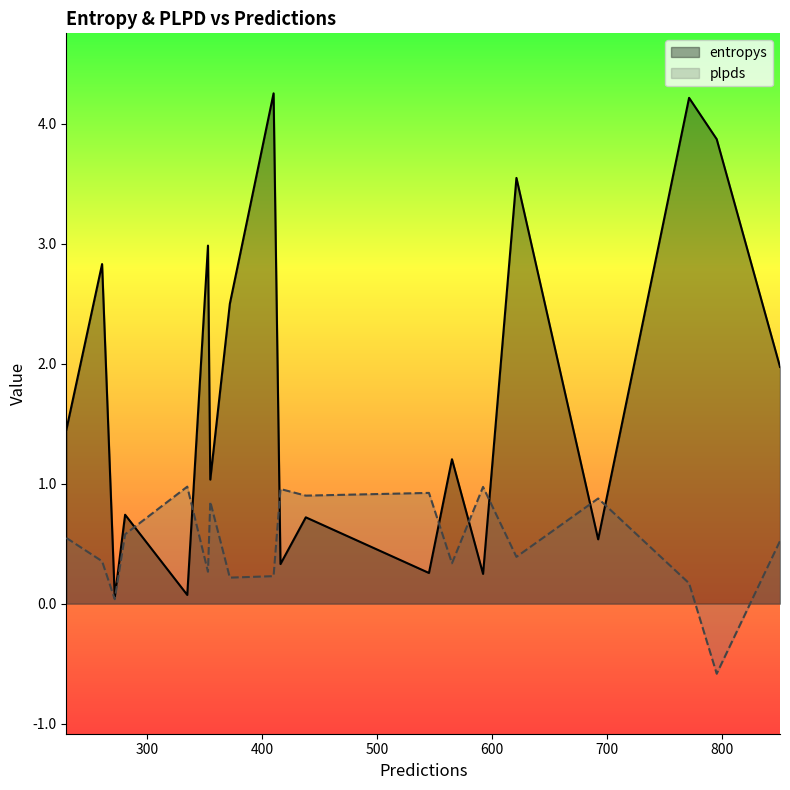

Which series ends up on top after the final intersection of entropys and plpds?

entropys